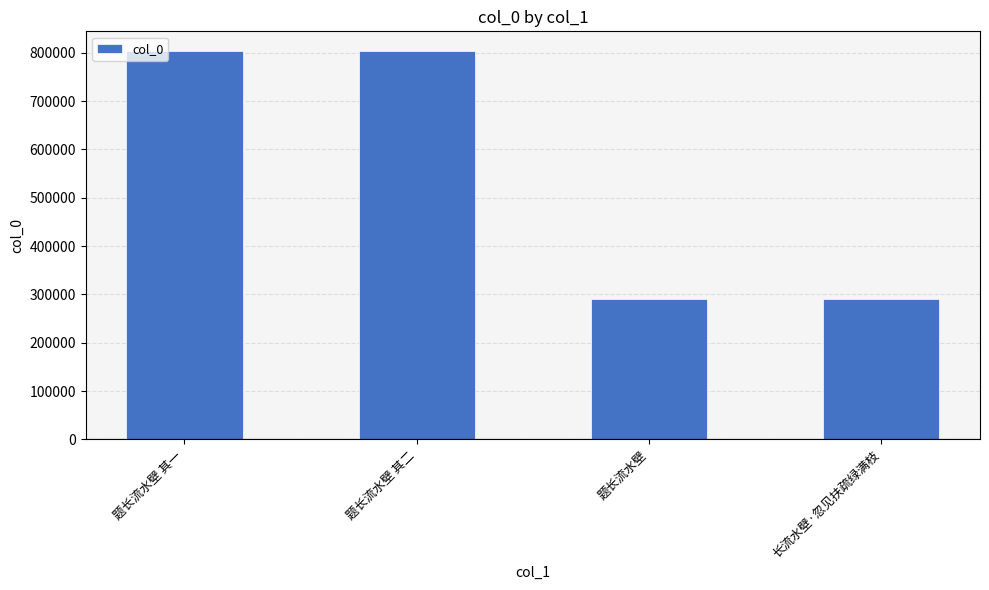

What is the greatest value displayed?

804253